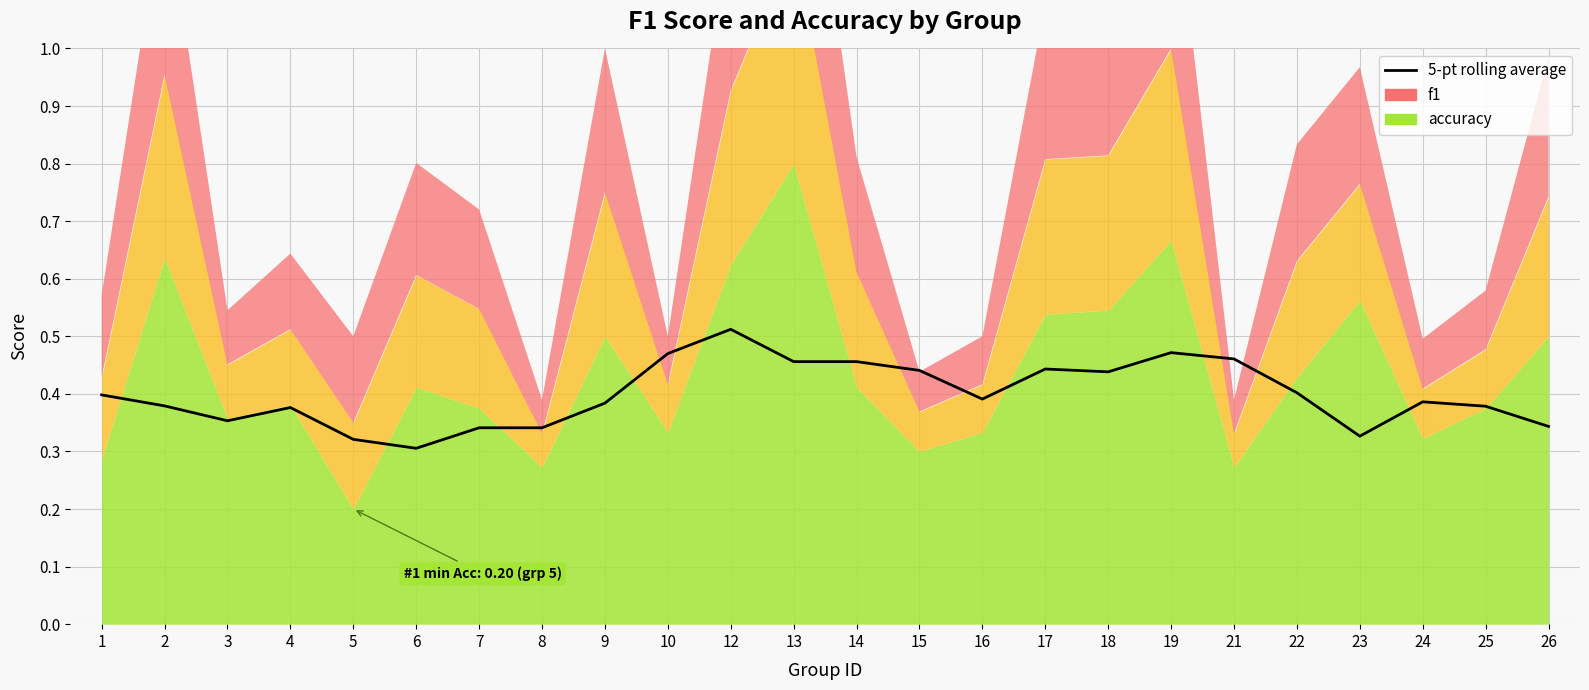

Between 25 and 7, which is larger?

25